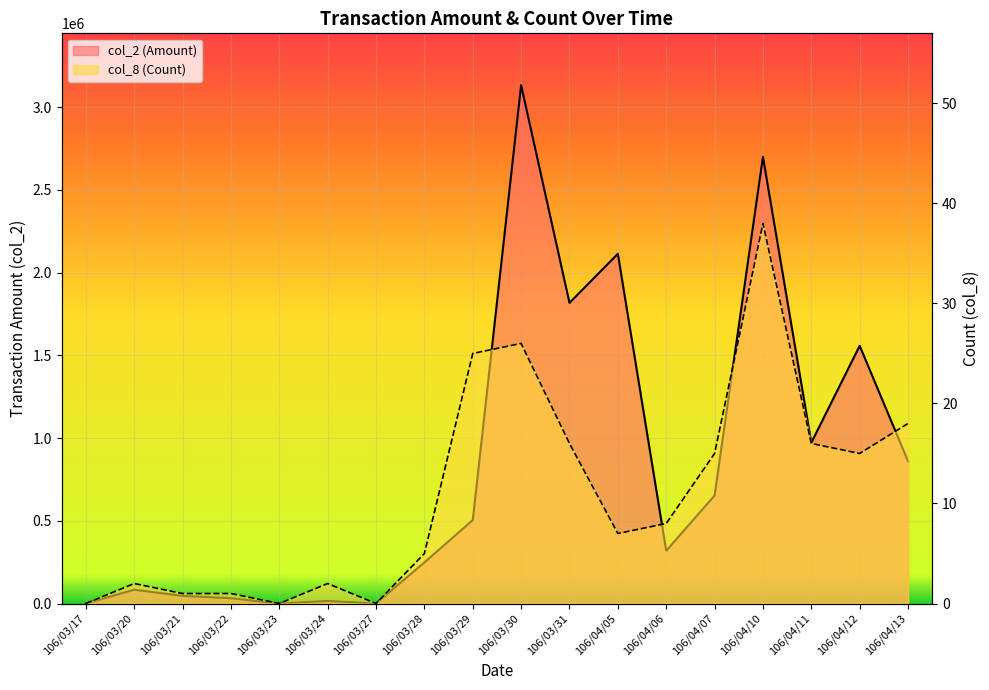

What is the spread (max minus min) of values at 106/04/13?

860182